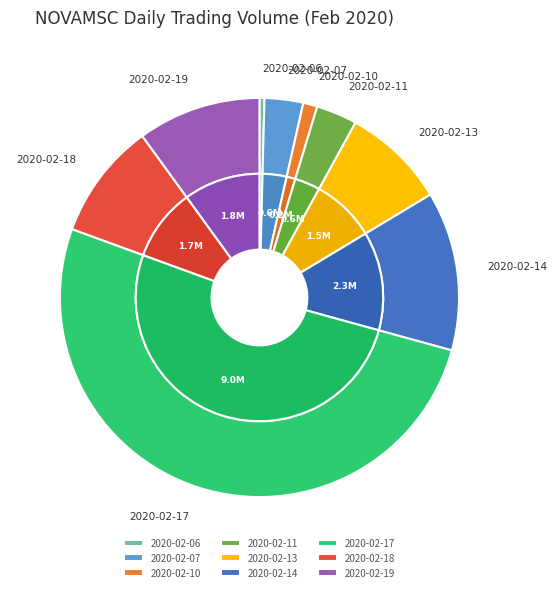

The 2020-02-07 slice represents 1% of the pie. True or false?

False